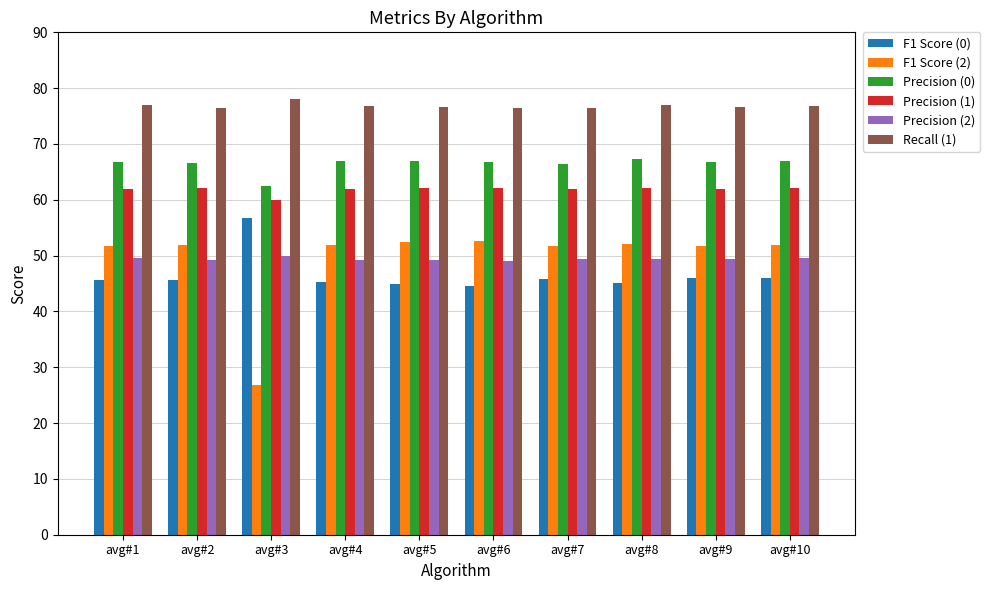

The F1 Score (0) series shows 46.0 at avg#10. True or false?

True